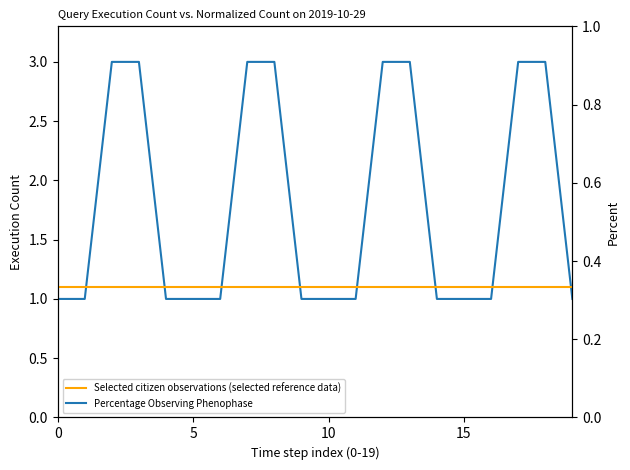

Is this an area chart (filled region under the line)?

No